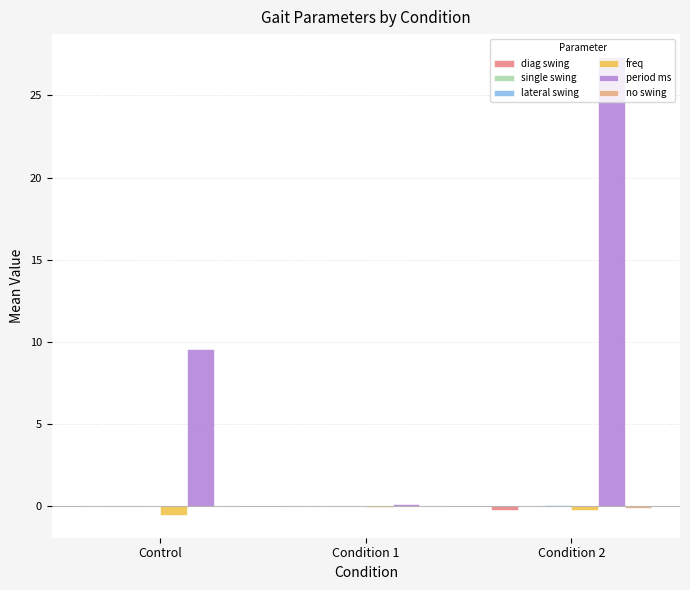

Between Control and Condition 2, which series saw the biggest shift?

period ms